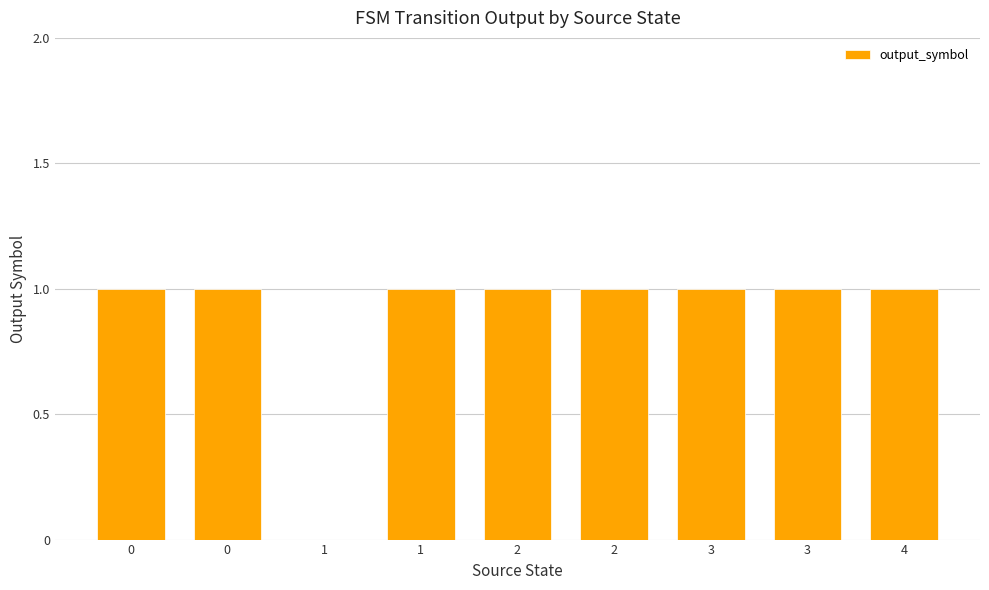

True or false: the data shows 1 at 2.

False